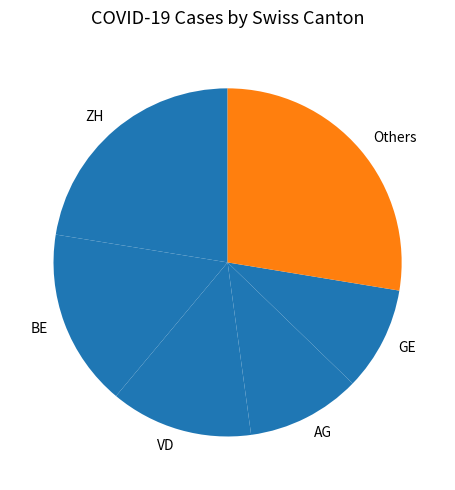

Is it true that AG is 22% of the pie?

False